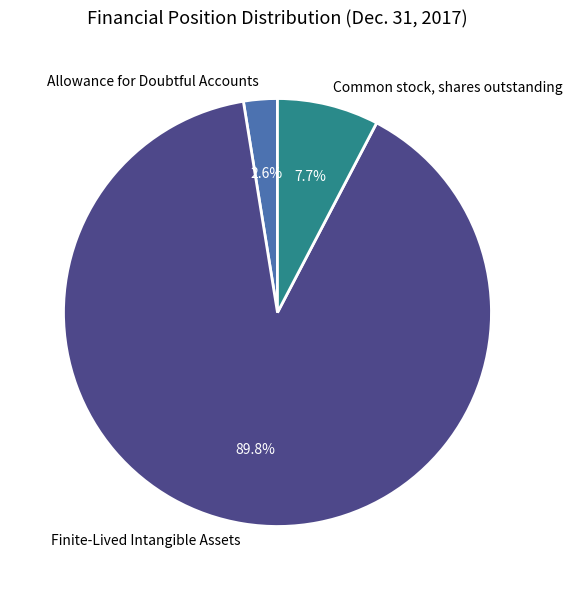

To the nearest percent, what percentage of the pie is Common stock, shares outstanding?

8%